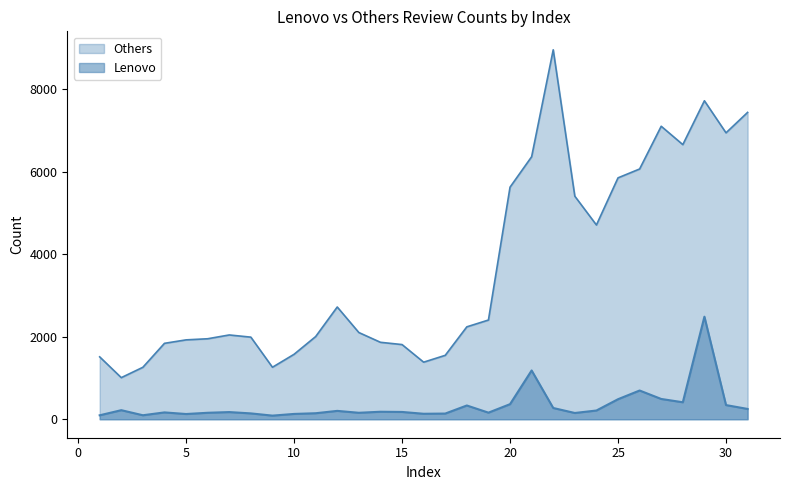

Reading right to left, extract all data points from this chart.

Lenovo: 250	344	2487	412	492	697	486	212	152	273	1183	366	160	334	138	133	177	182	157	203	146	129	88	142	174	157	127	166	97	220	96
Others: 7441	6946	7723	6660	7105	6069	5854	4711	5409	8959	6366	5628	2406	2241	1550	1384	1811	1866	2103	2722	2005	1575	1261	1991	2044	1952	1925	1841	1260	1009	1513